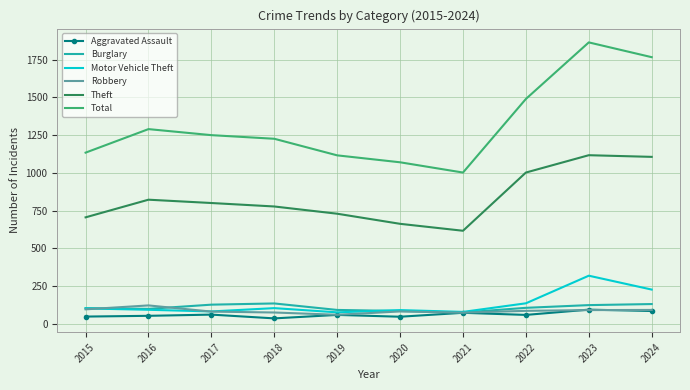

Is the value of Total at 2015 greater than the value of Aggravated Assault at 2021?

Yes